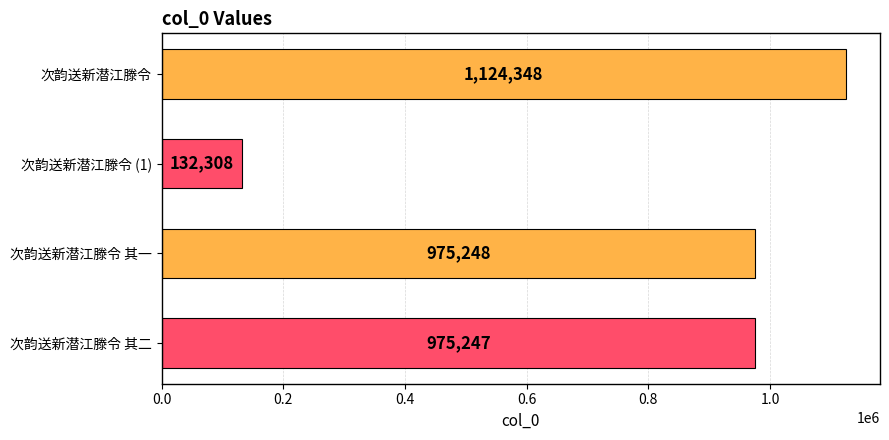

The chart shows a value of 975247 at 次韵送新潜江滕令 其二. True or false?

True